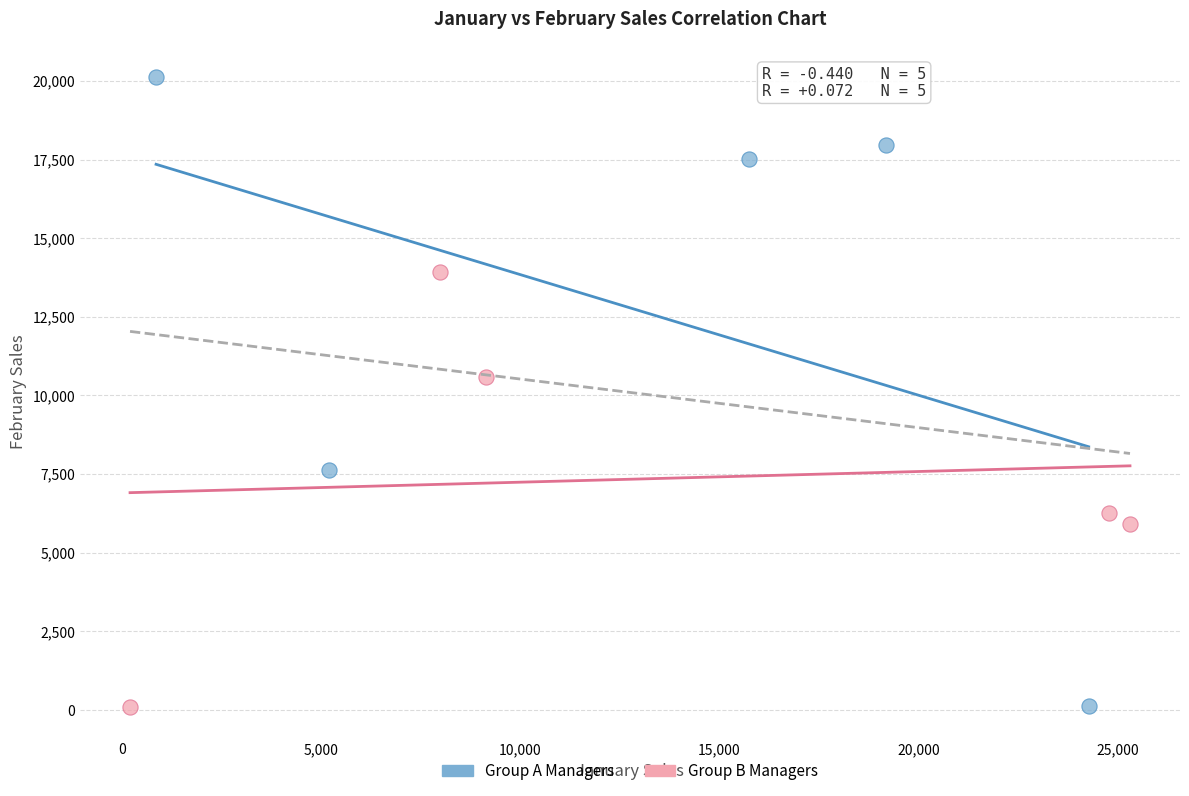

Which series contains the highest Y value?

Group A Managers